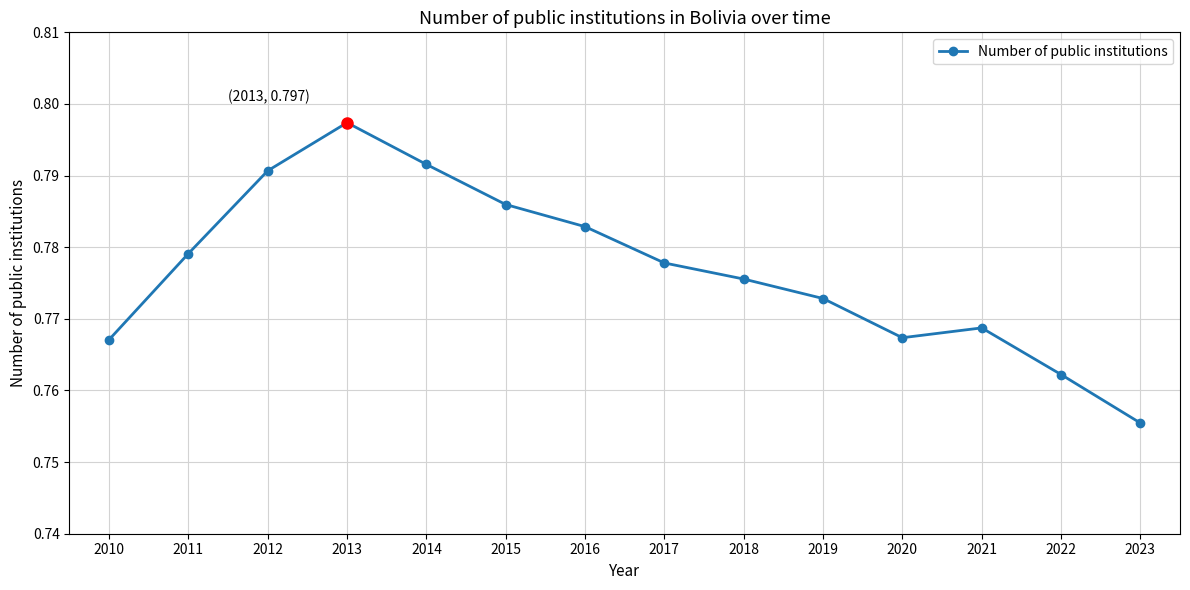

Where is the data nearest to the value 0?

2023